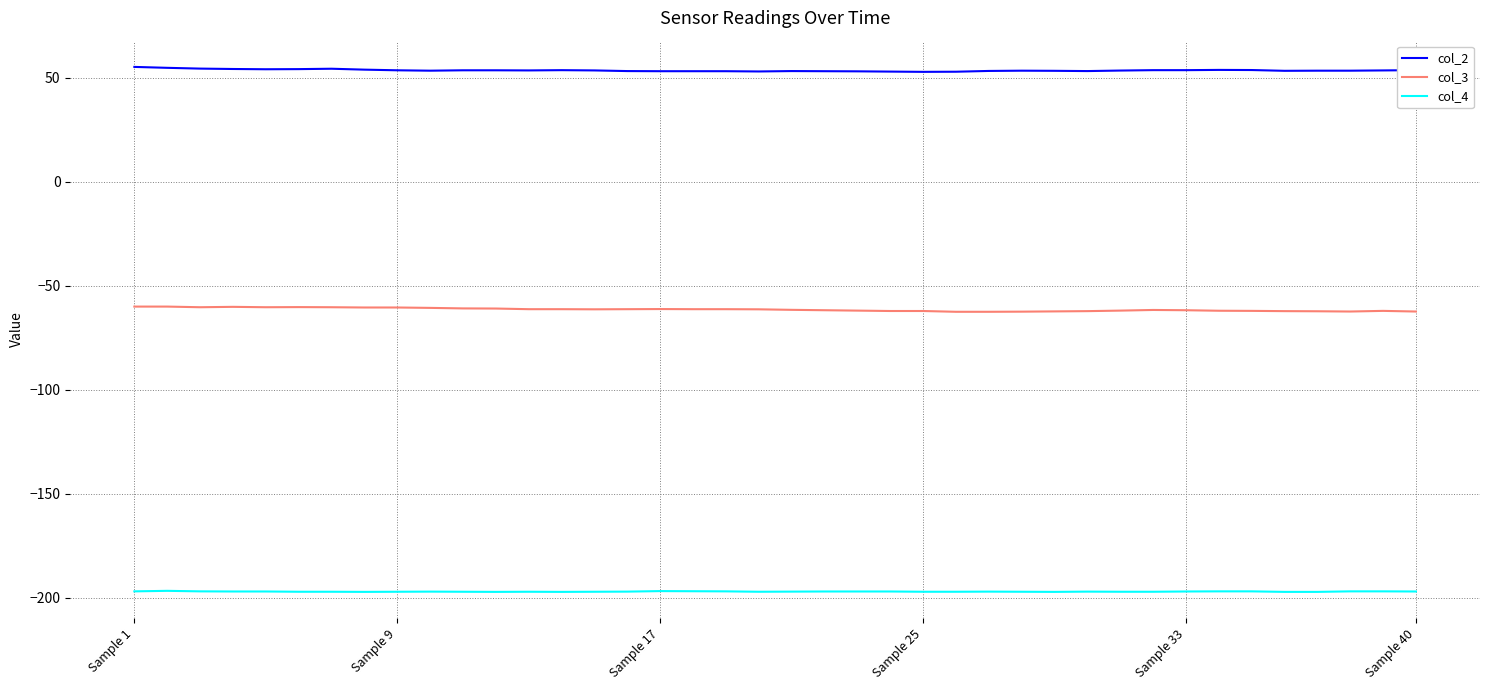

What is the sum of all col_4 values?

-7879.4